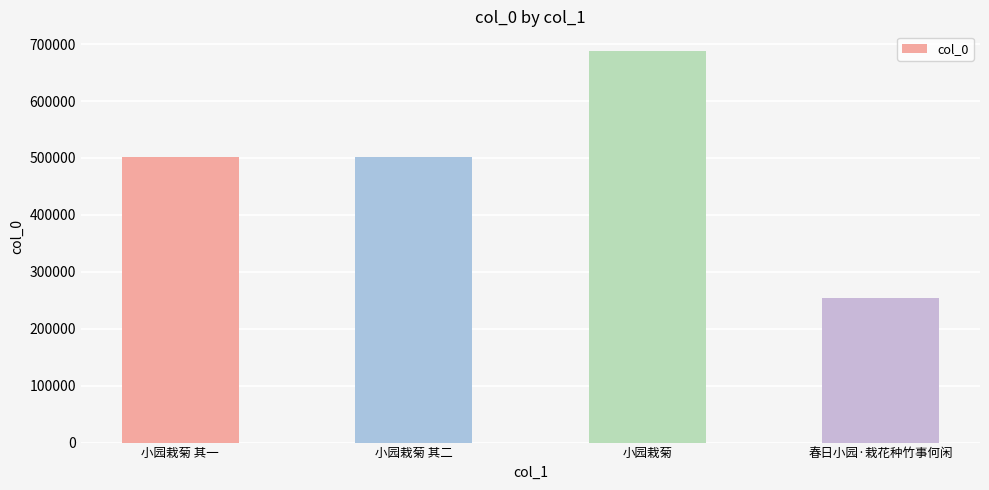

How many values are below 502263?

2